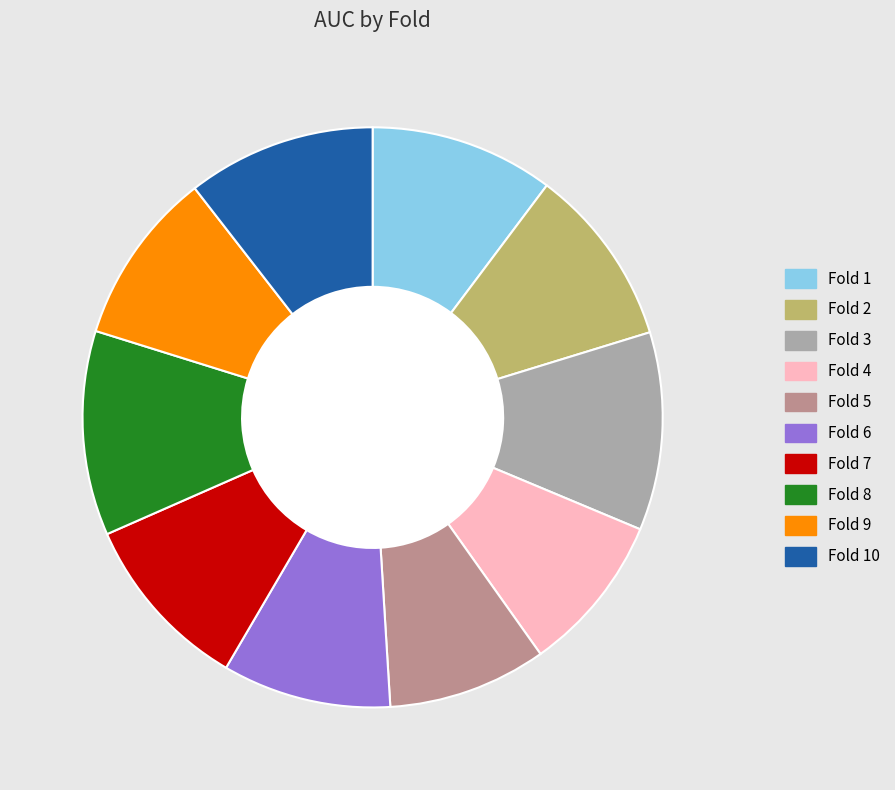

Is there any slice that represents more than half of the pie?

No